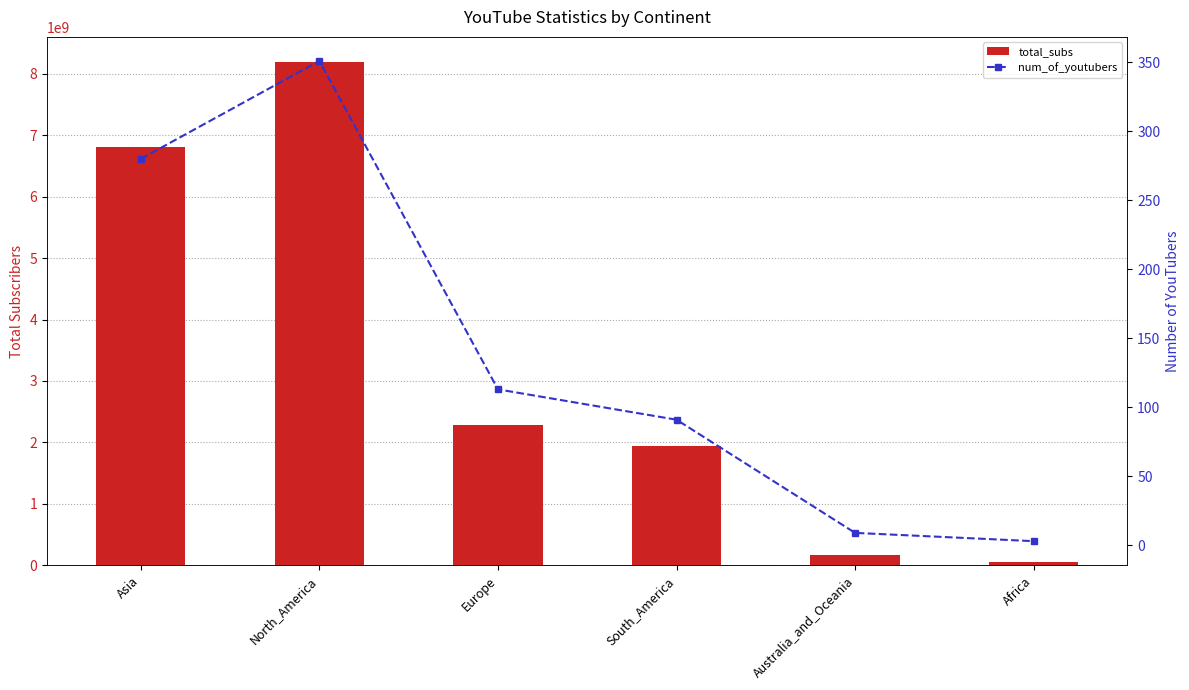

At which label does total_subs first exceed 2286600000?

Asia